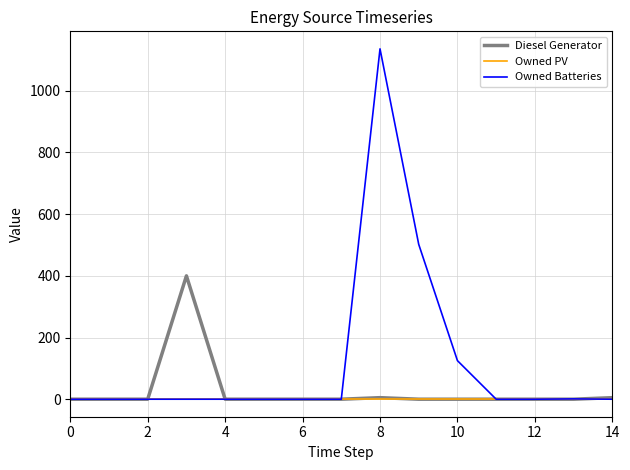

At how many categories does at least one series exceed 922?

1